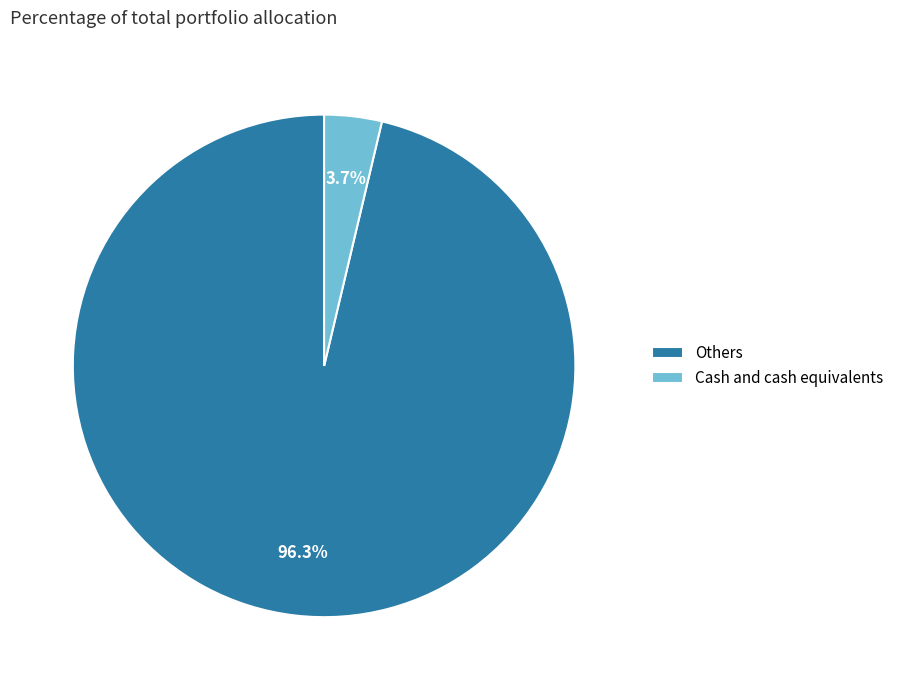

True or false: Others accounts for 96% of the total.

True